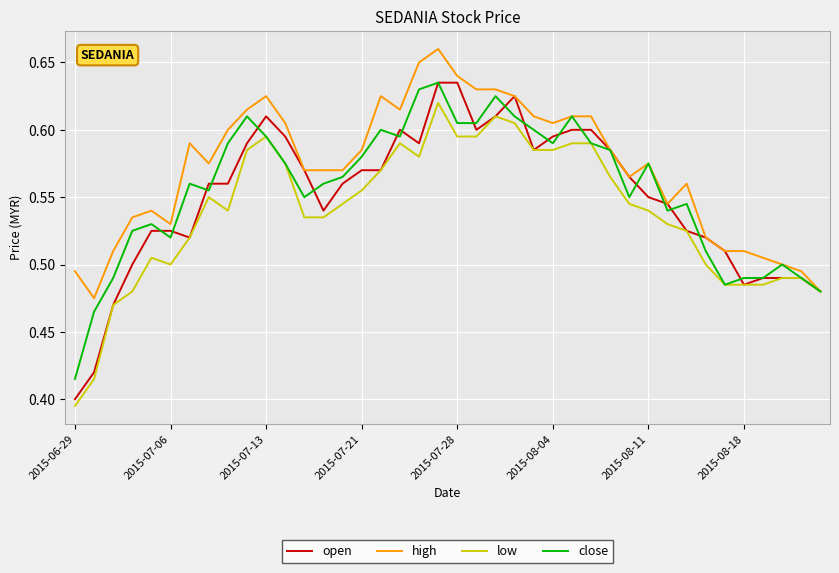

Which series has the largest range (max minus min)?

open